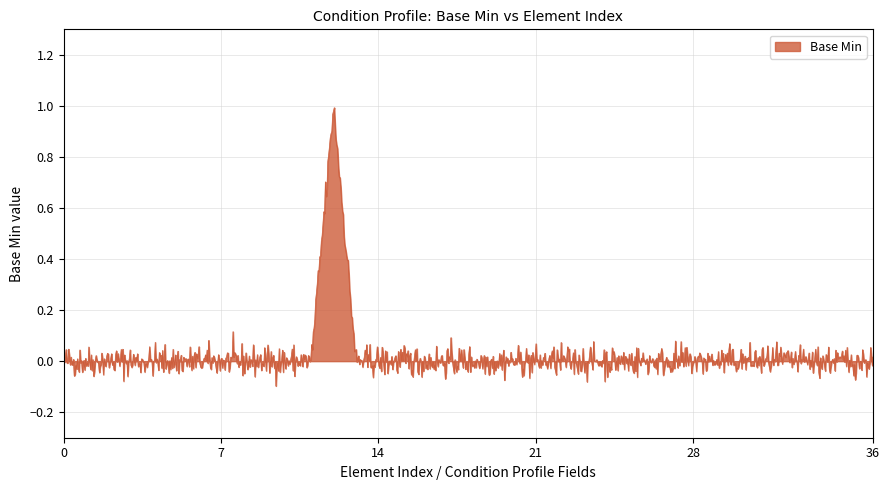

What is the difference between the maximum and minimum values?

1.1